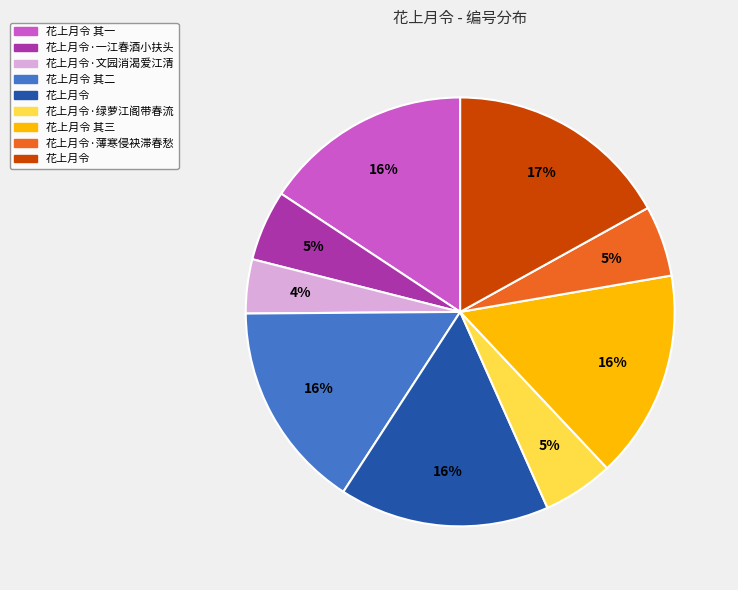

Is there any slice that represents more than half of the pie?

No